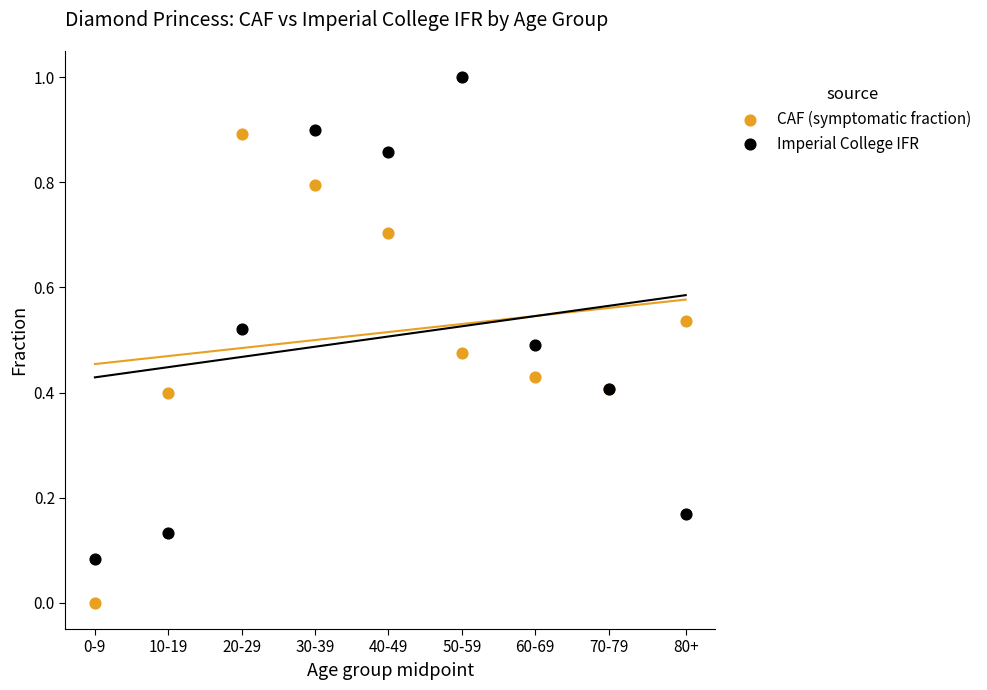

Which series has the widest spread of Y values?

Imperial College IFR